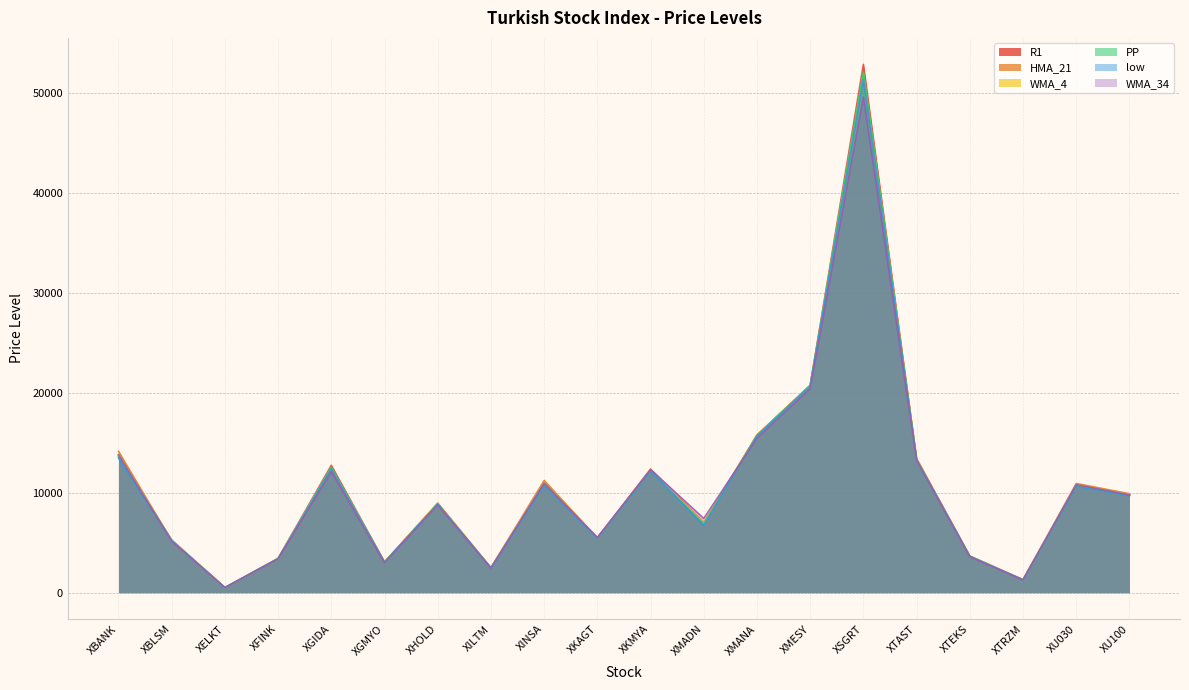

What is the difference between the PP values at XMESY and XBLSM?

15484.3